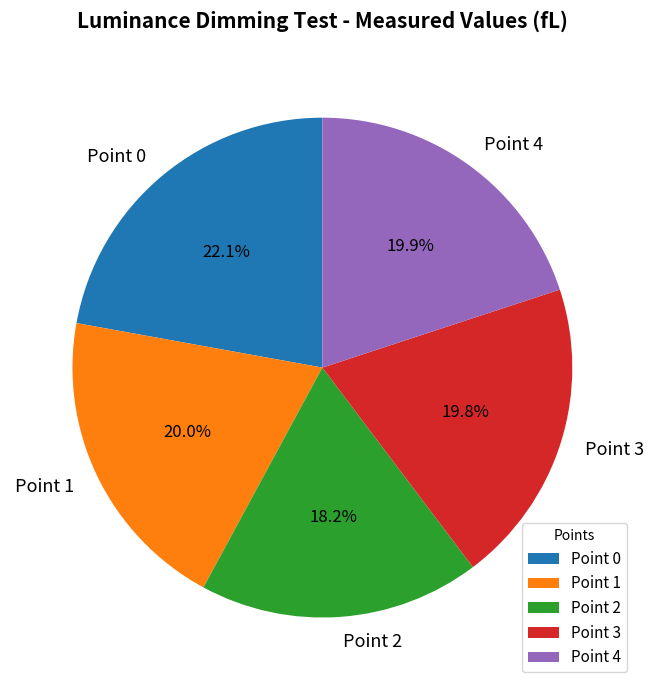

Do Point 4 and Point 3 together represent more than half of the pie?

No